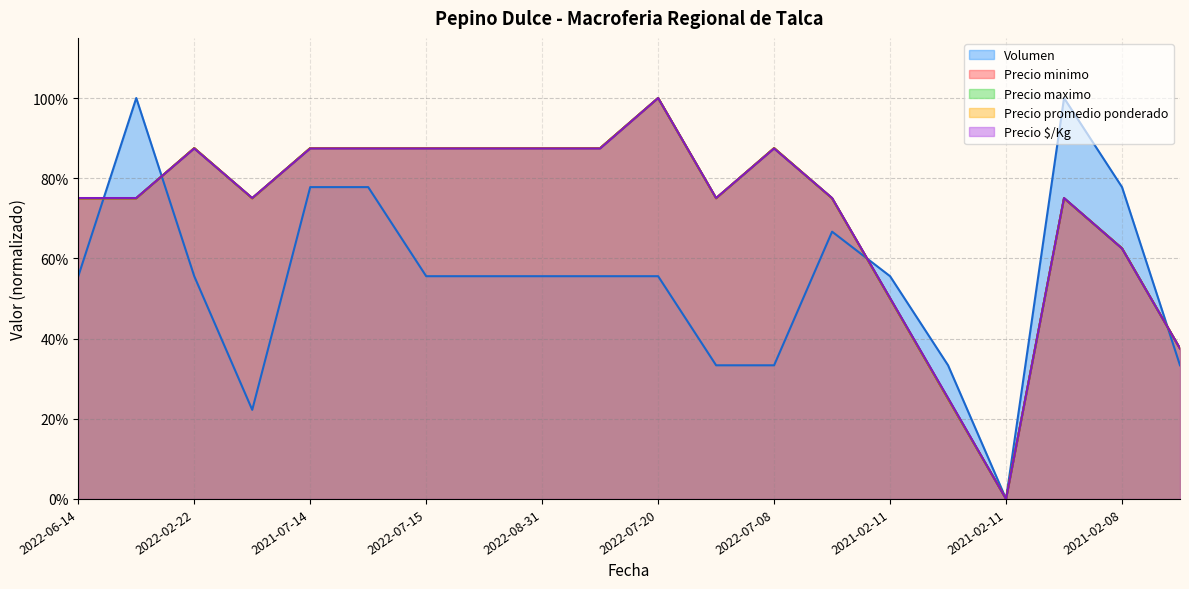

At which category does Precio maximo reach its first local peak?

2022-02-22